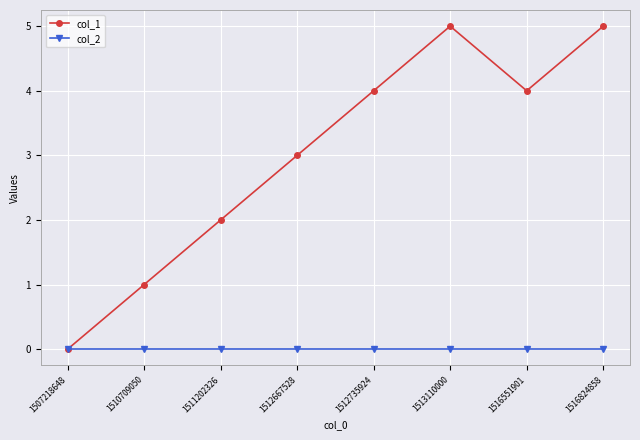

Which series has the largest total across all categories?

col_1